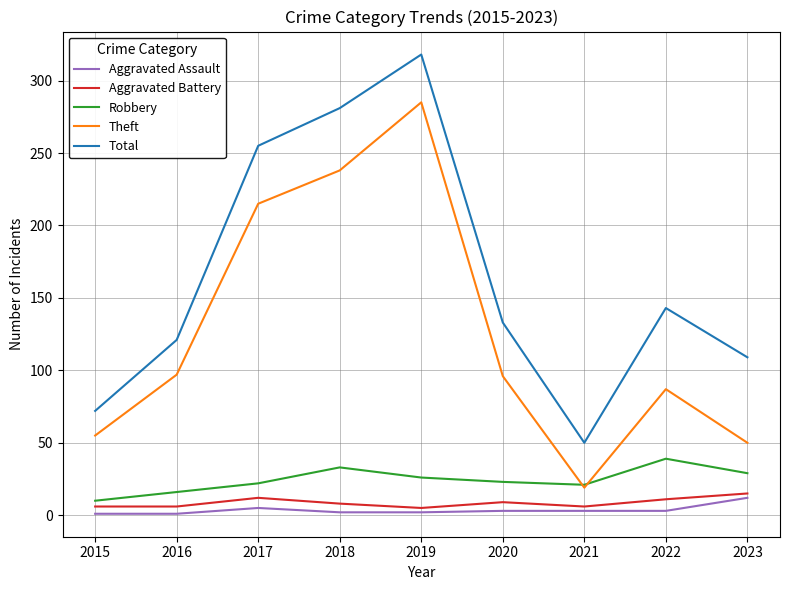

Which series has the largest total across all categories?

Total